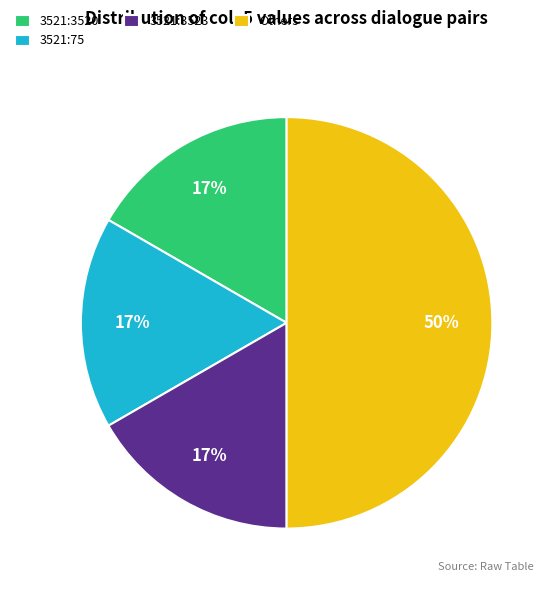

Combined, do 3521:3520 and 3521:75 account for over 50%?

No